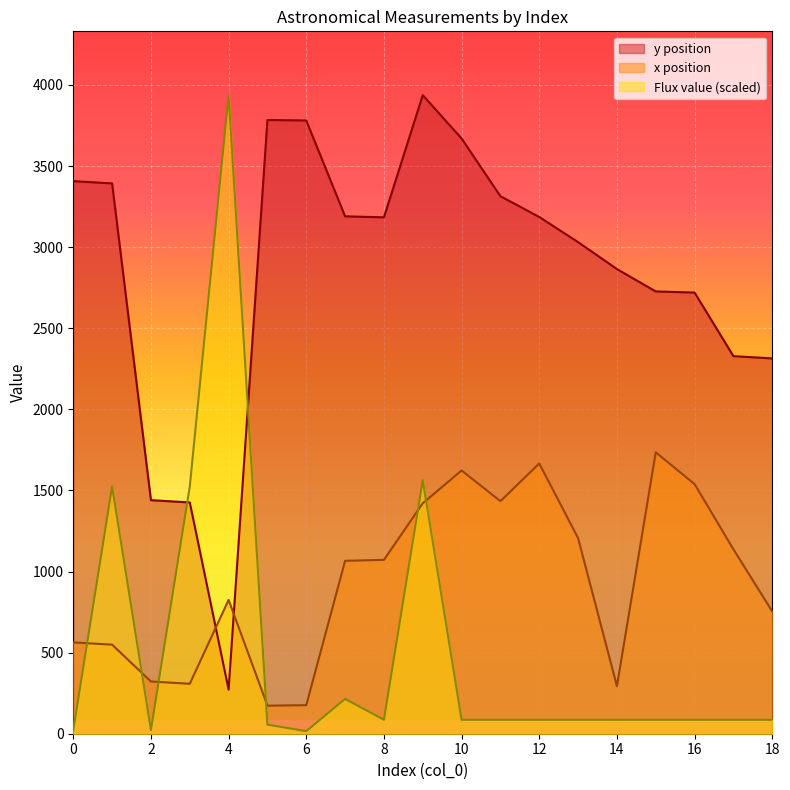

Read the x position value at 1.

549.0